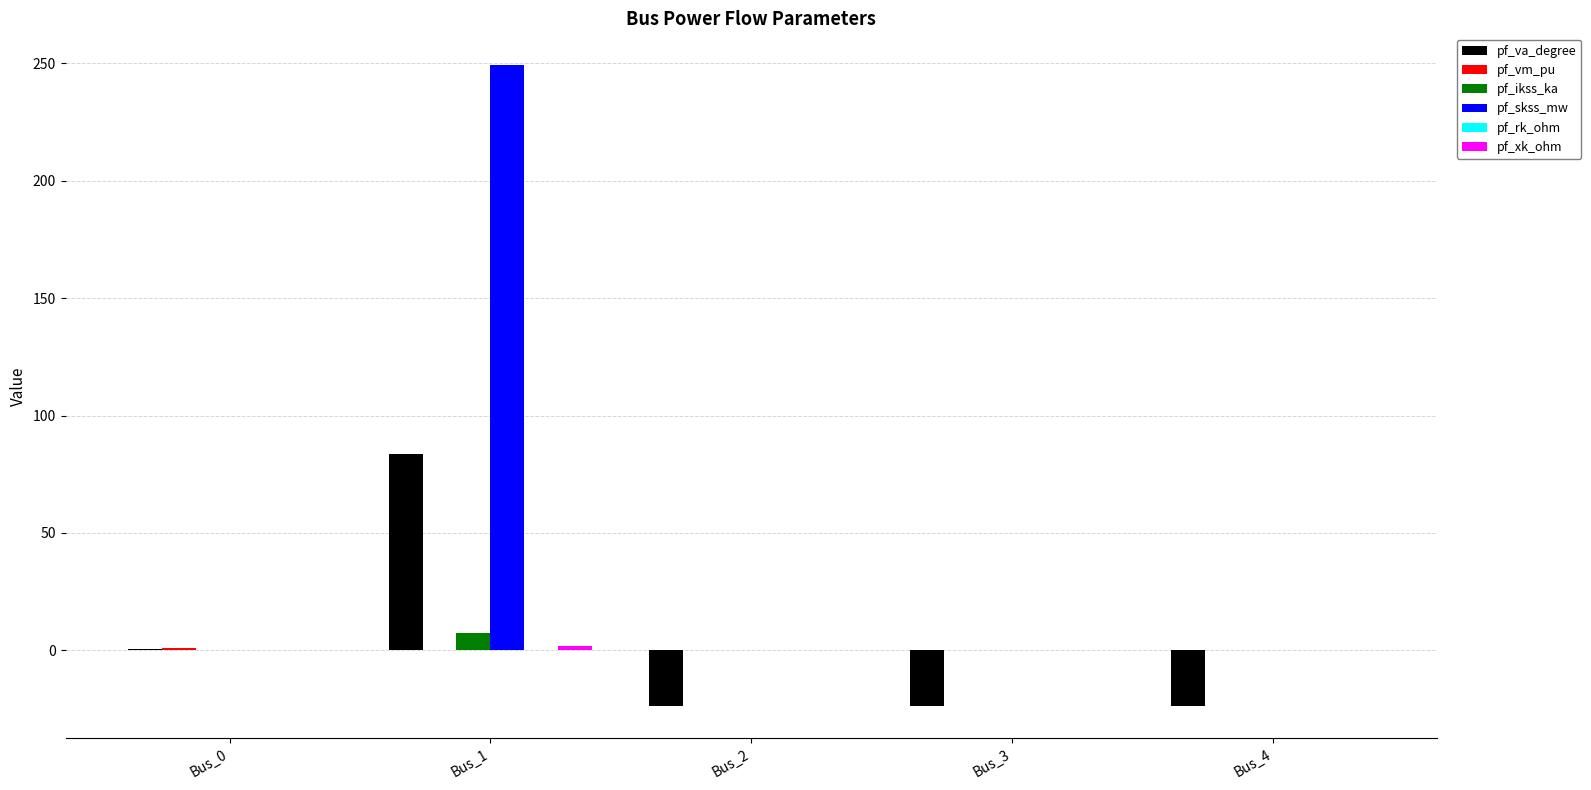

What is the spread (max minus min) of values at Bus_2?

24.0